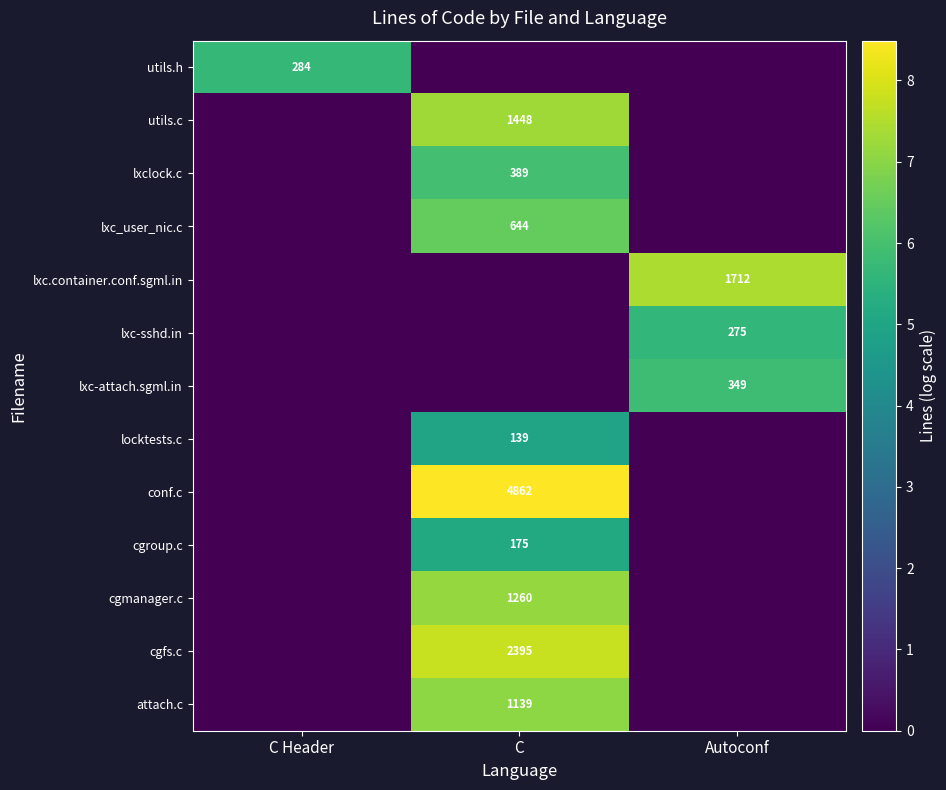

The lxc_user_nic.c series shows 644 at C. True or false?

True